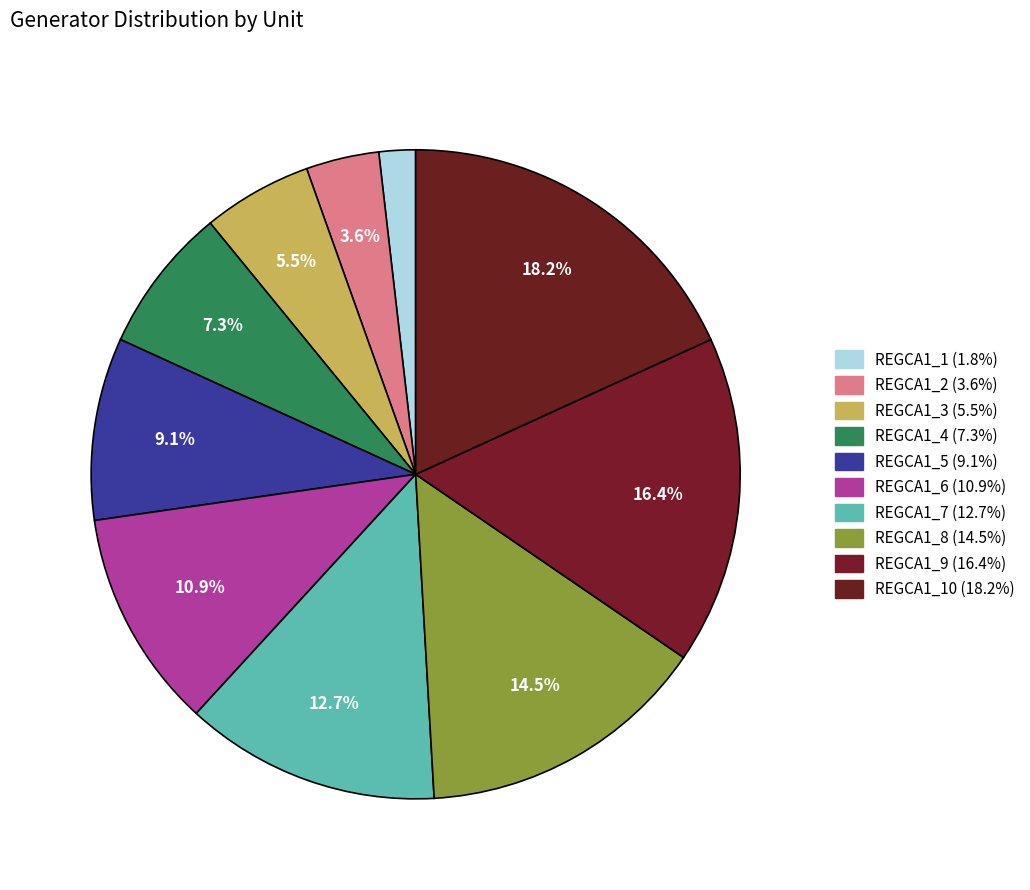

How many segments does this pie chart have?

10